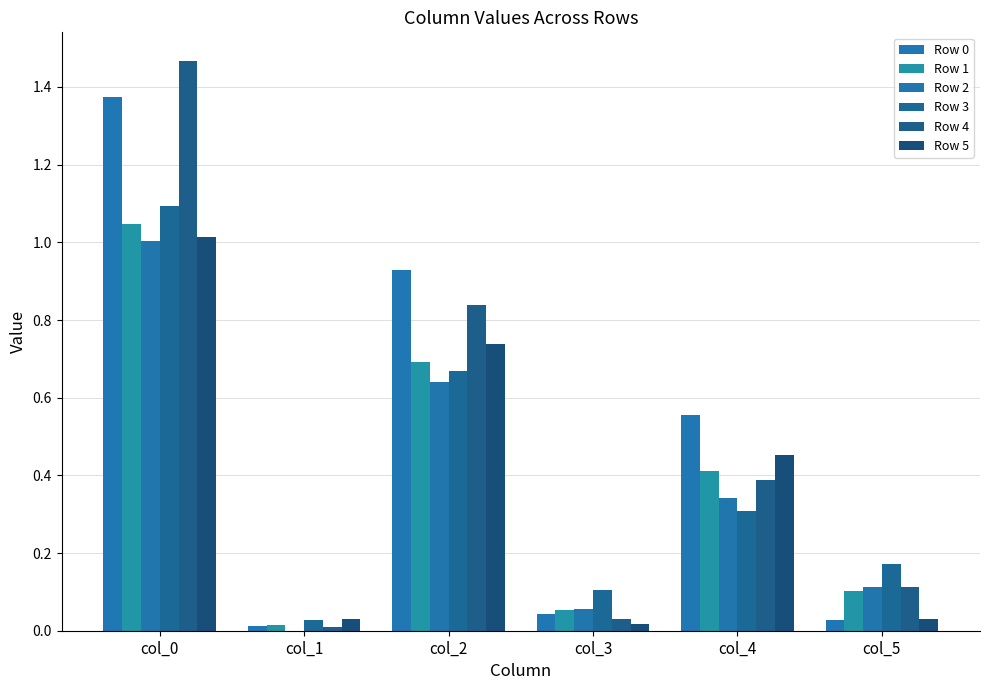

Are the bars grouped side by side (vs. stacked)?

Yes